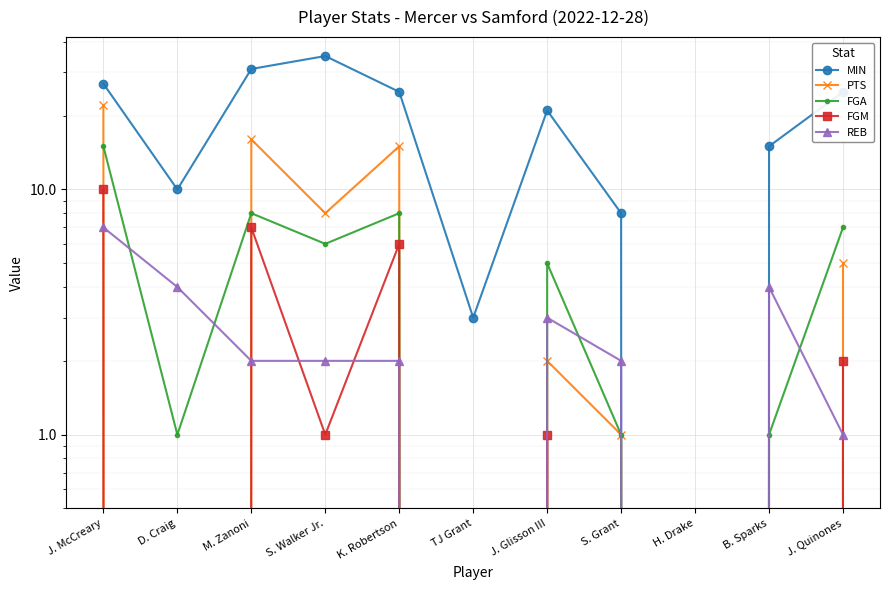

In MIN, how many points are higher than both neighbors (excluding endpoints)?

2